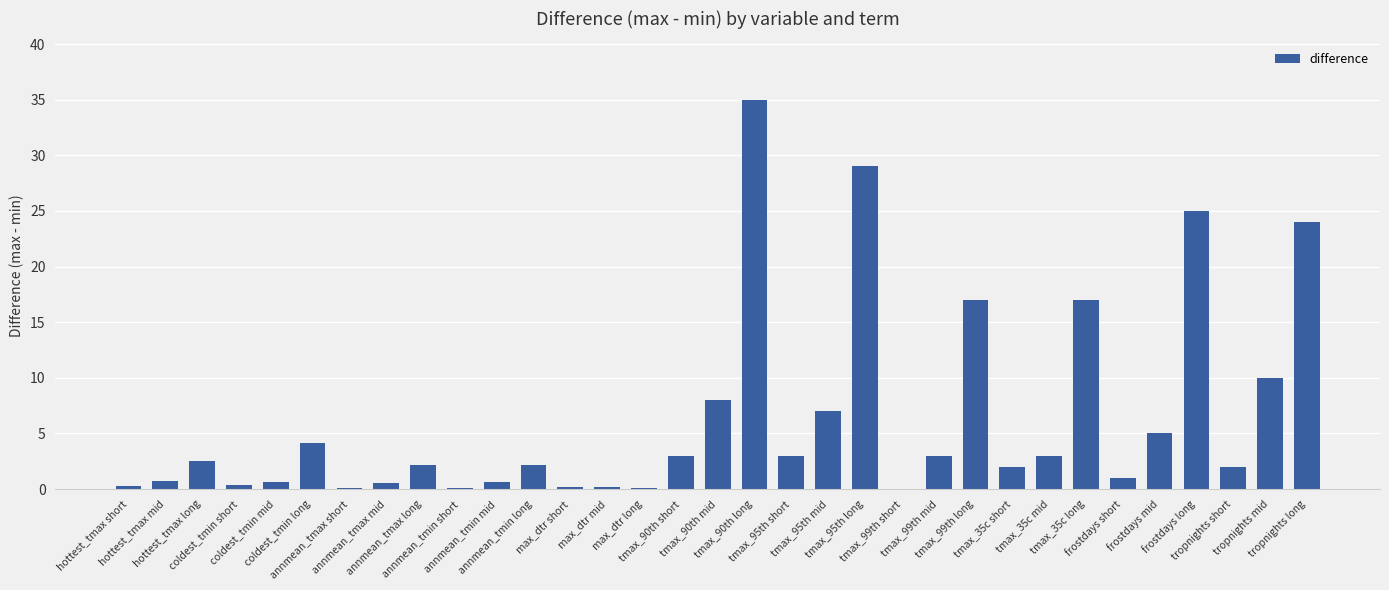

How many data points does each series have?

33